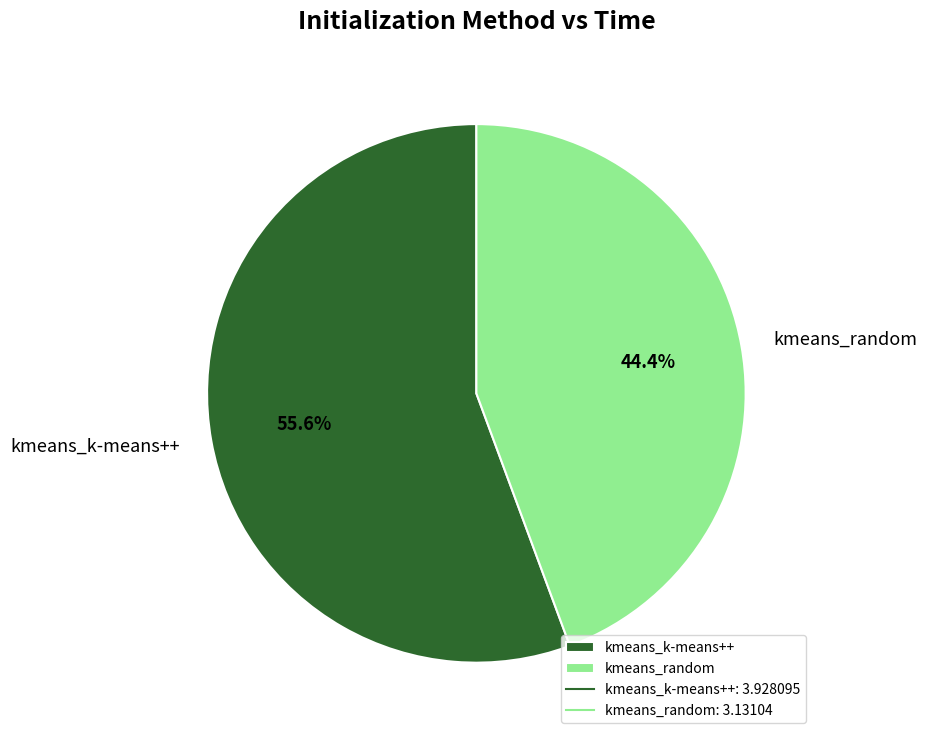

Which has a higher value, kmeans_random or kmeans_k-means++?

kmeans_k-means++